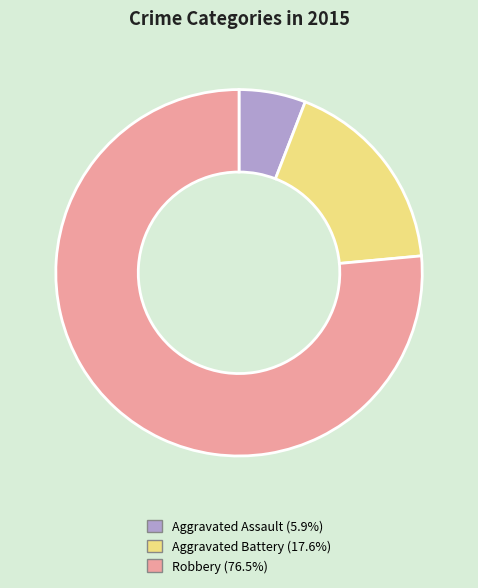

Between Robbery and Aggravated Assault, which is larger?

Robbery